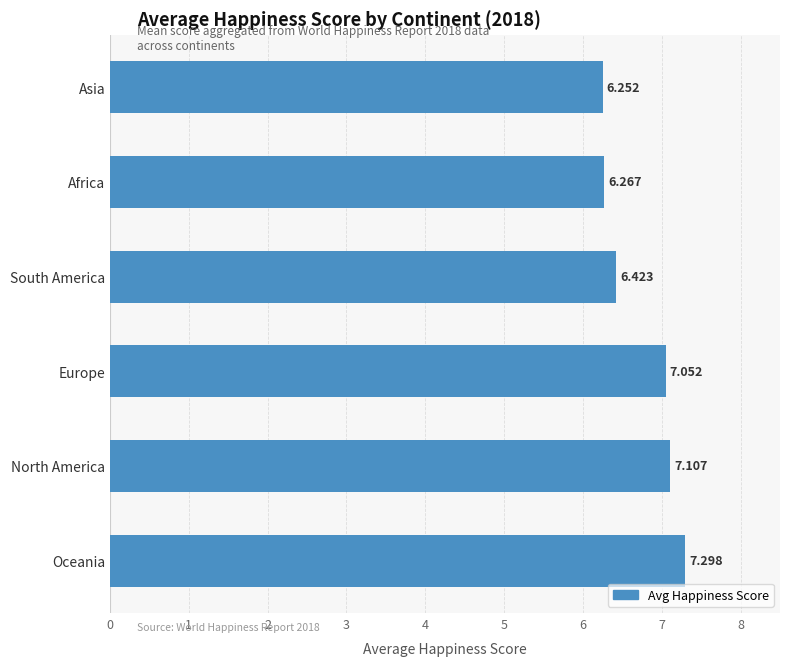

At which category does the chart reach its peak across all series?

Oceania